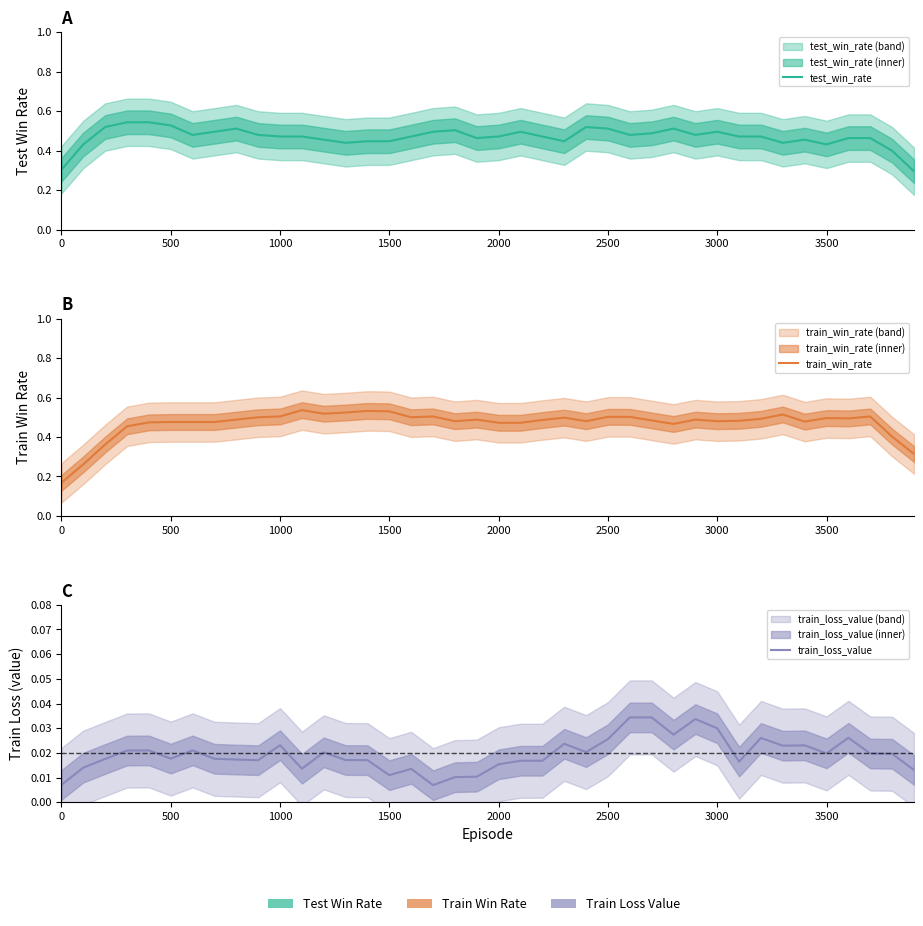

At how many categories does at least one series exceed 0?

40